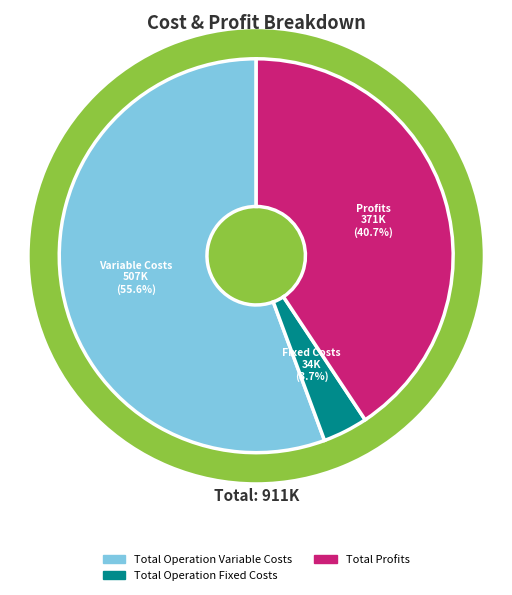

Combined, do Total Profits and Total Capital Costs account for over 50%?

No